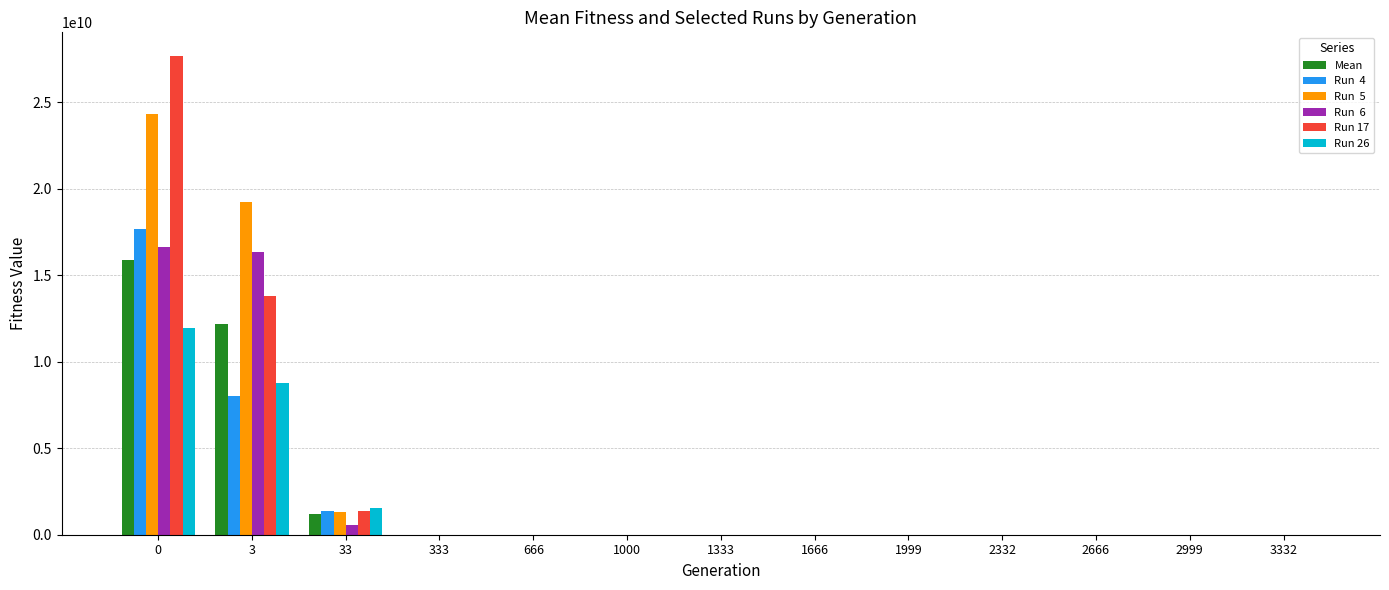

What is the greatest value displayed?

27644548905.8